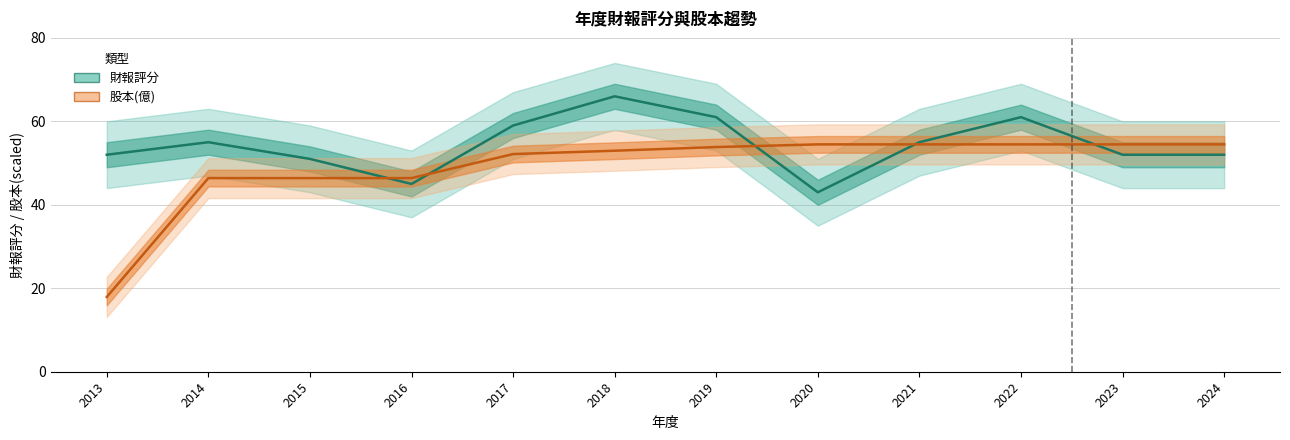

Which series has the widest spread of values?

股本(億)